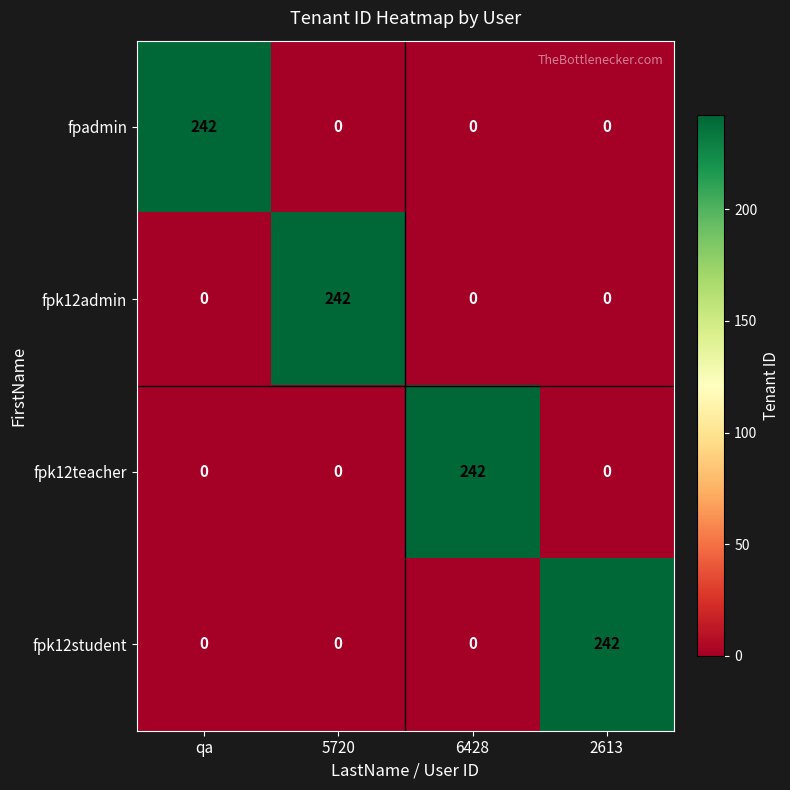

Reading right to left, what are all the values shown in this chart?

fpadmin: 0	0	0	242
fpk12admin: 0	0	242	0
fpk12teacher: 0	242	0	0
fpk12student: 242	0	0	0